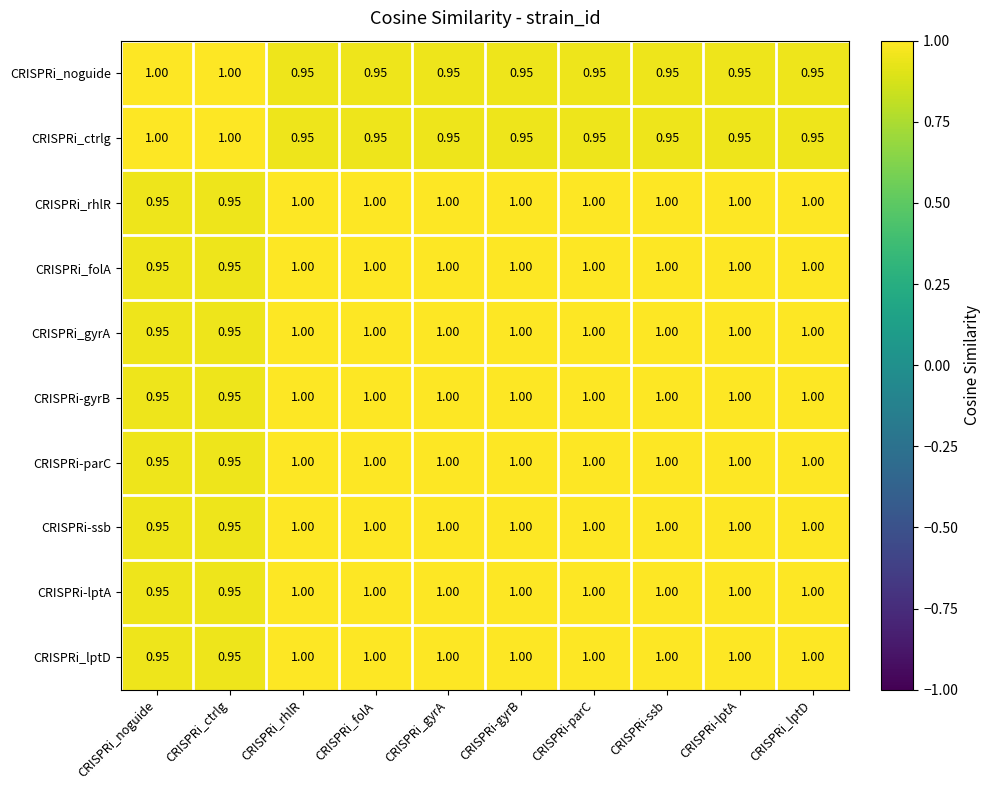

Count the number of categories in the chart.

10